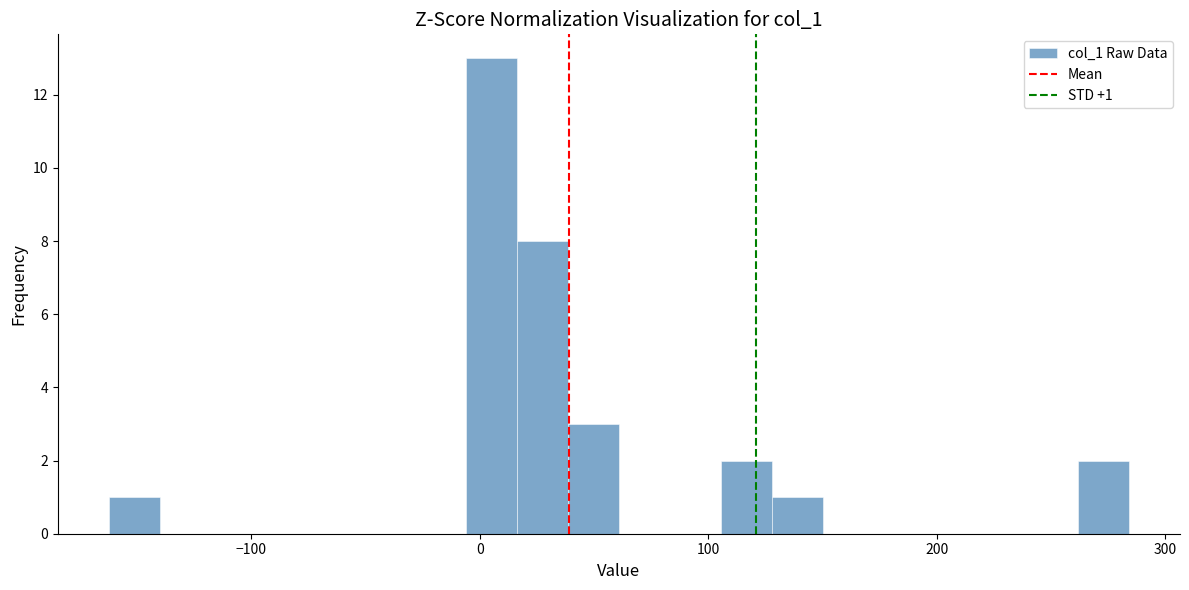

Around what value on the x-axis is the tallest bar? Give the approximate position of its centre, as read against the axis.

10